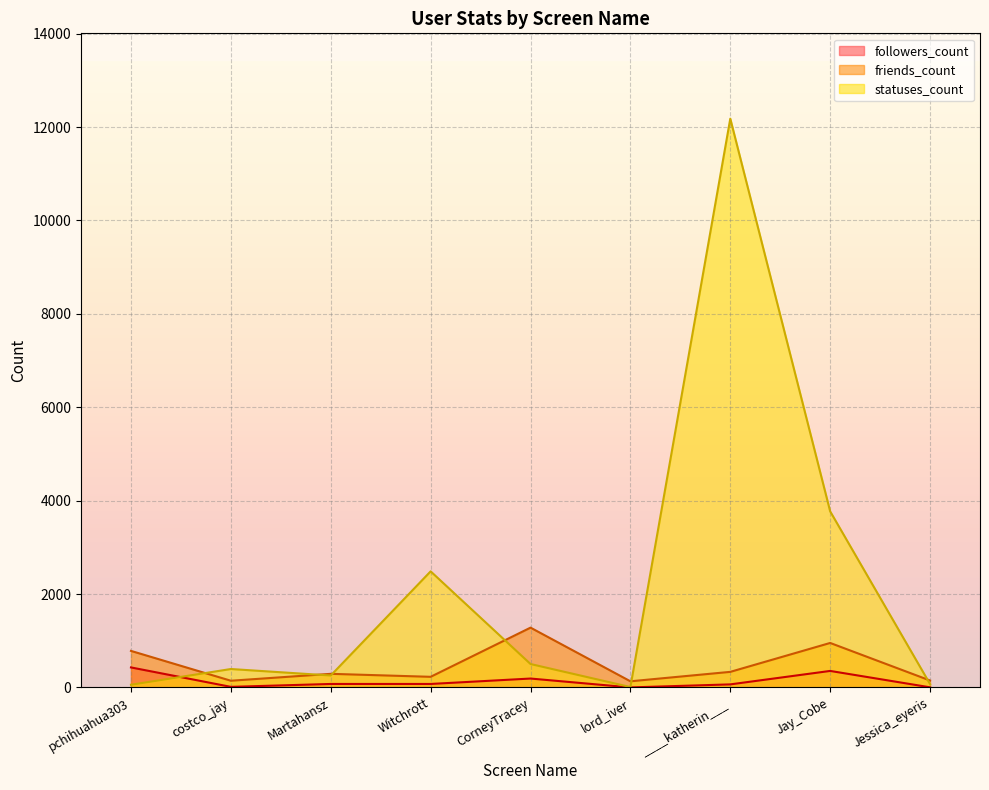

True or false: followers_count has more than 2 interior local peaks.

False